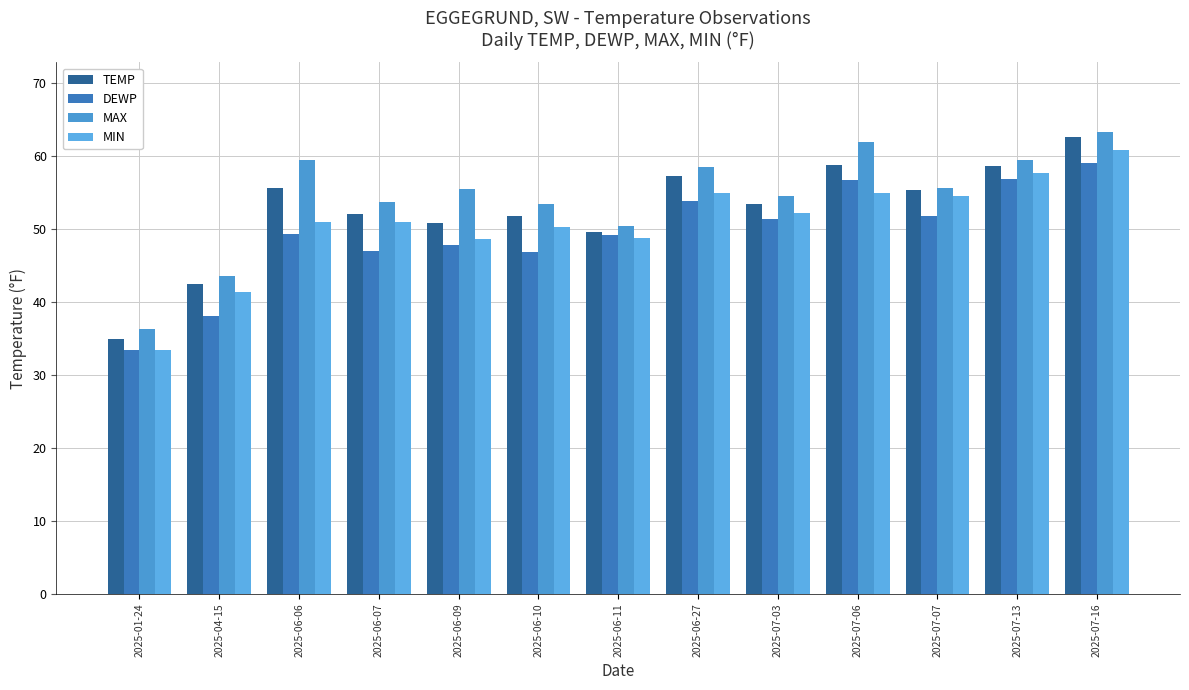

What is the label of the 11th bar from the left?

2025-07-07